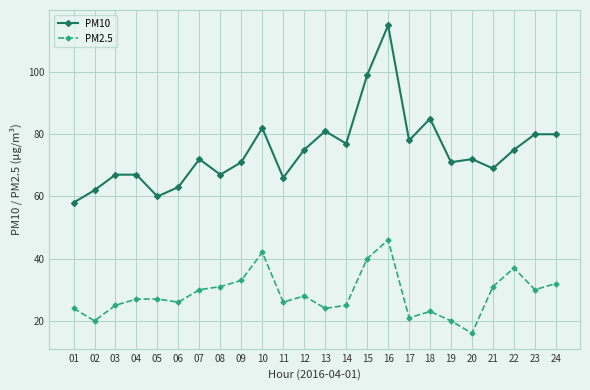

Rank the series by their maximum value, from lowest to highest.

PM2.5, PM10